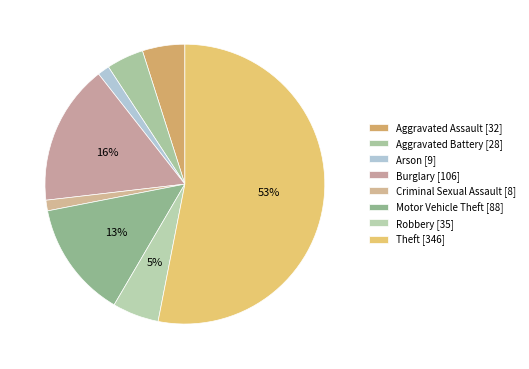

What is the majority slice?

Theft